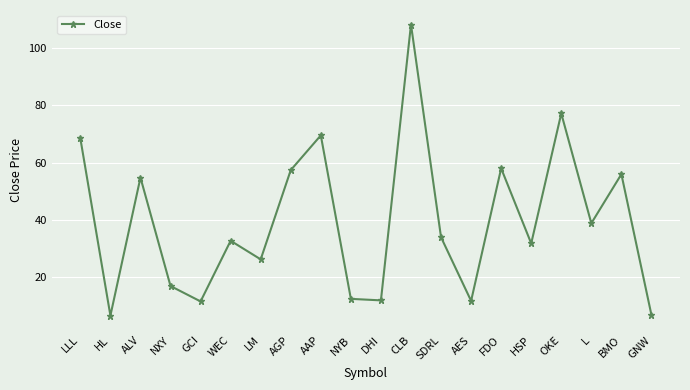

What value does the data have at CLB?

108.4